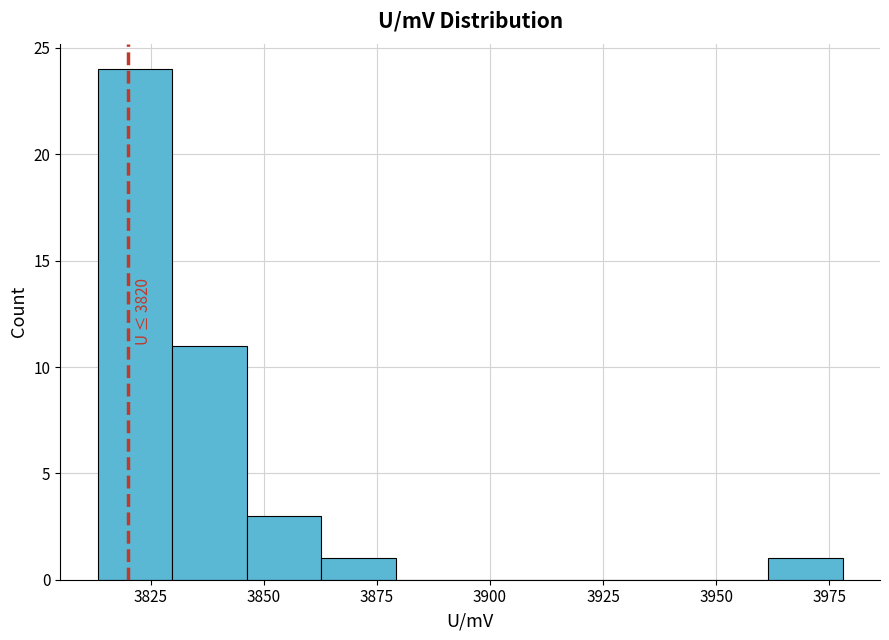

Around what value on the x-axis is the tallest bar? Give the approximate position of its centre, as read against the axis.

3820